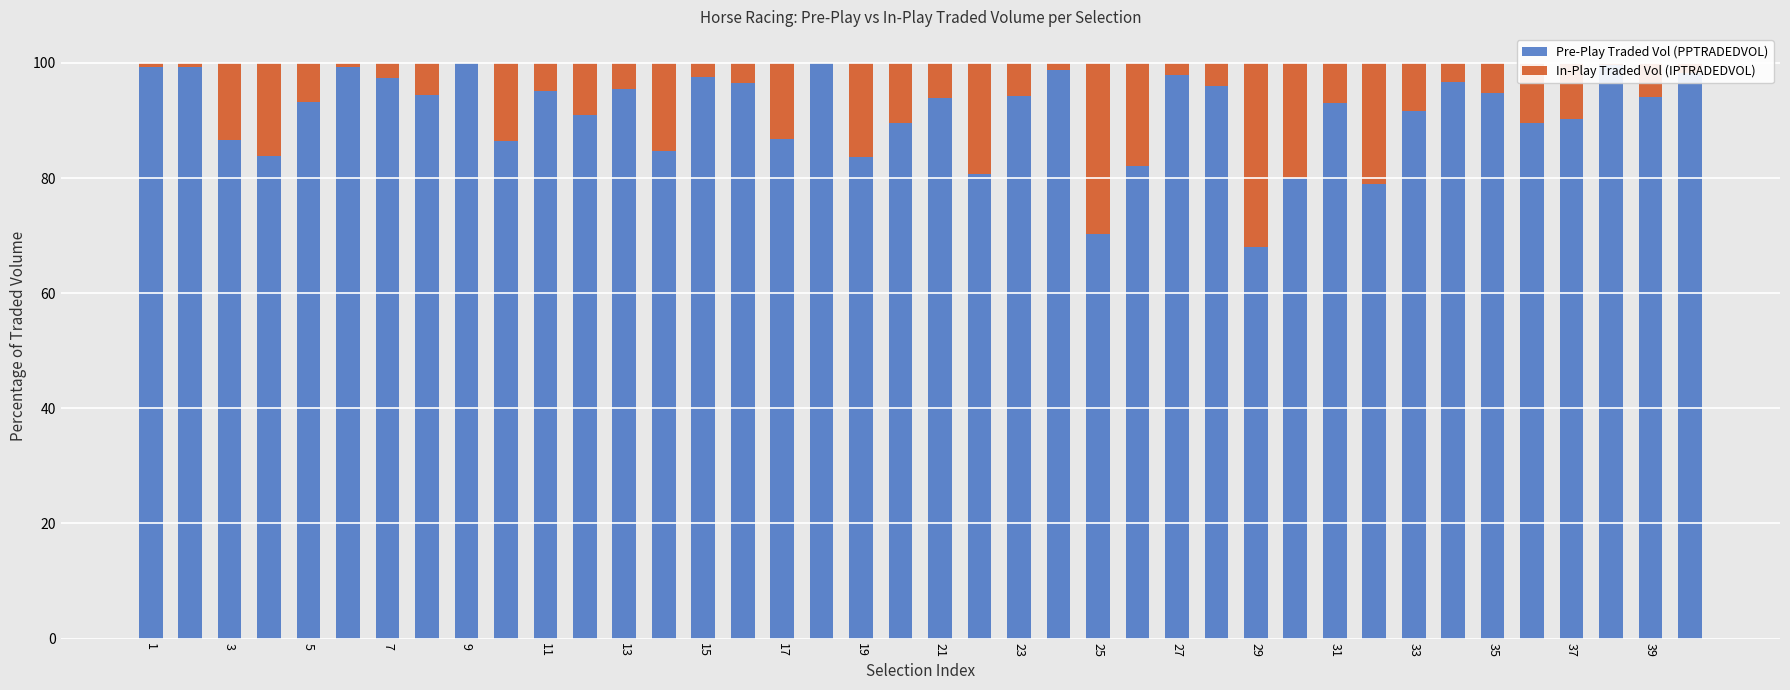

What is the highest value of the Pre-Play Traded Vol (PPTRADEDVOL) series?

100.0